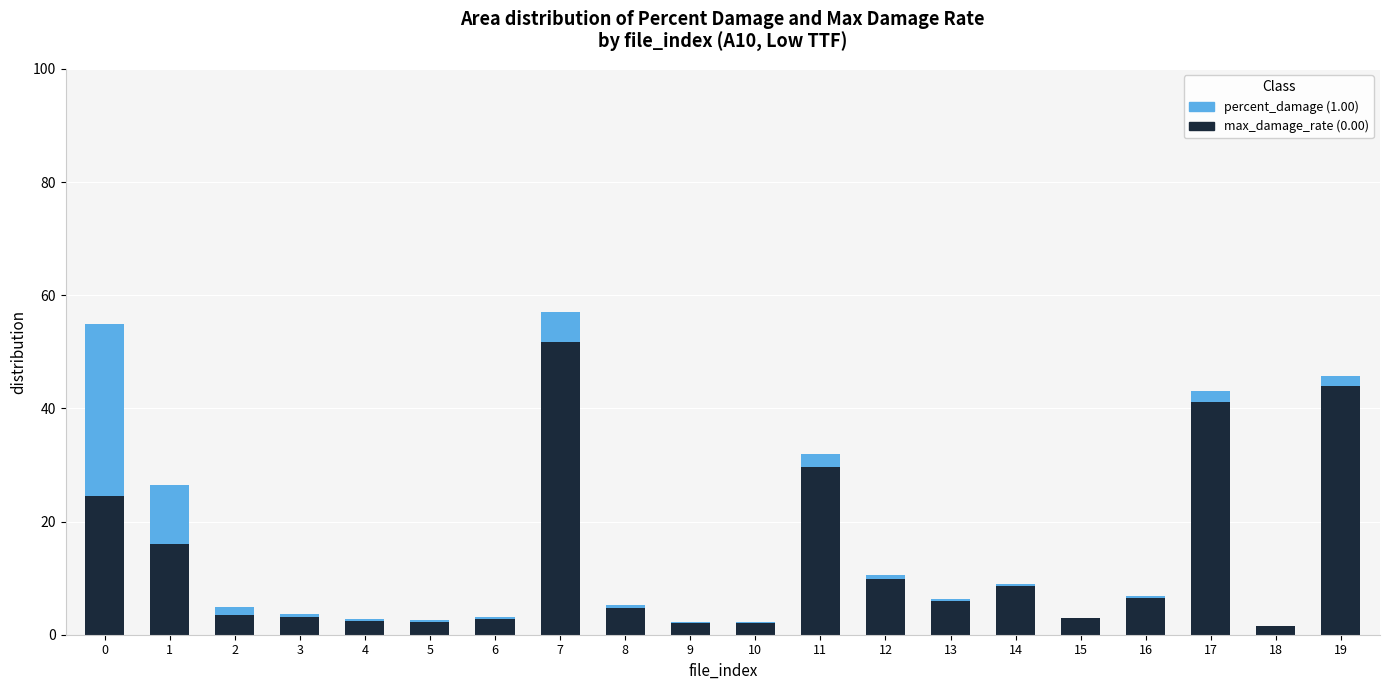

What is the total value across all series at 9?

2.2